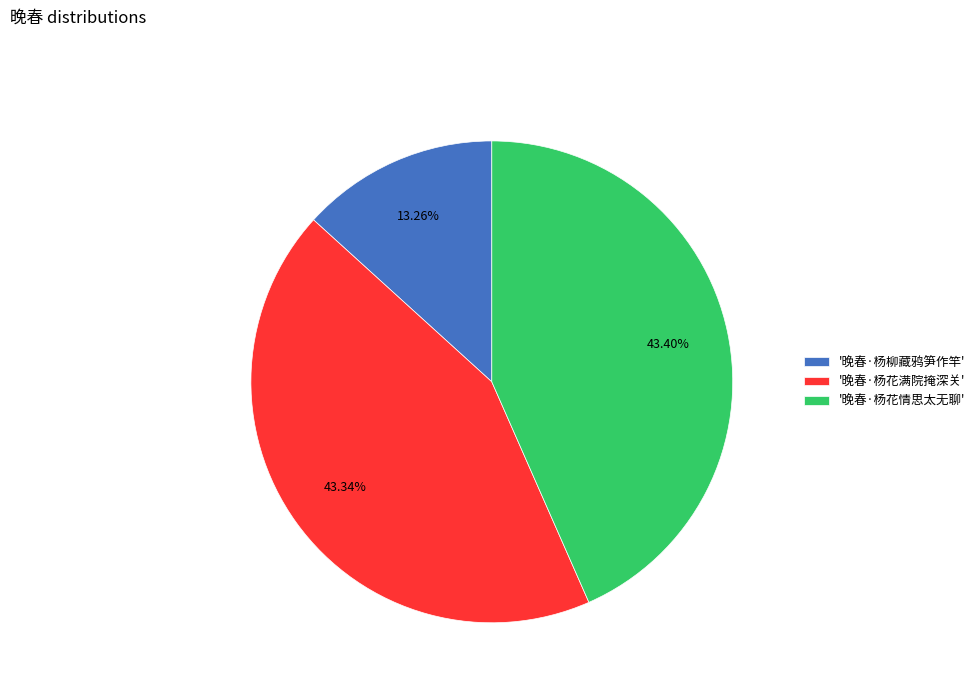

What is the smallest slice in the pie chart?

'晚春·杨柳藏鸦笋作竿'